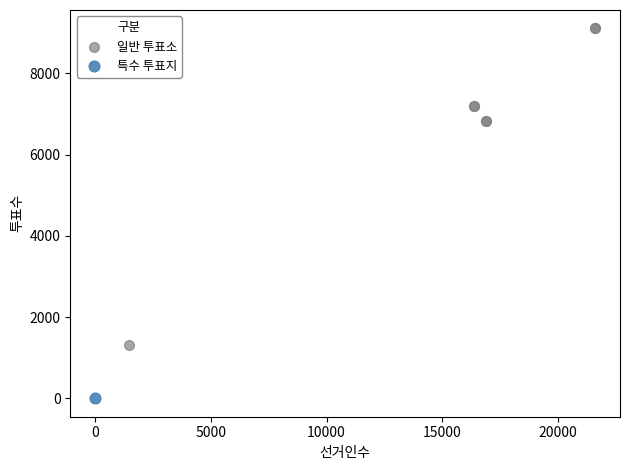

What are all the series names shown in the legend?

일반 투표소, 특수 투표지